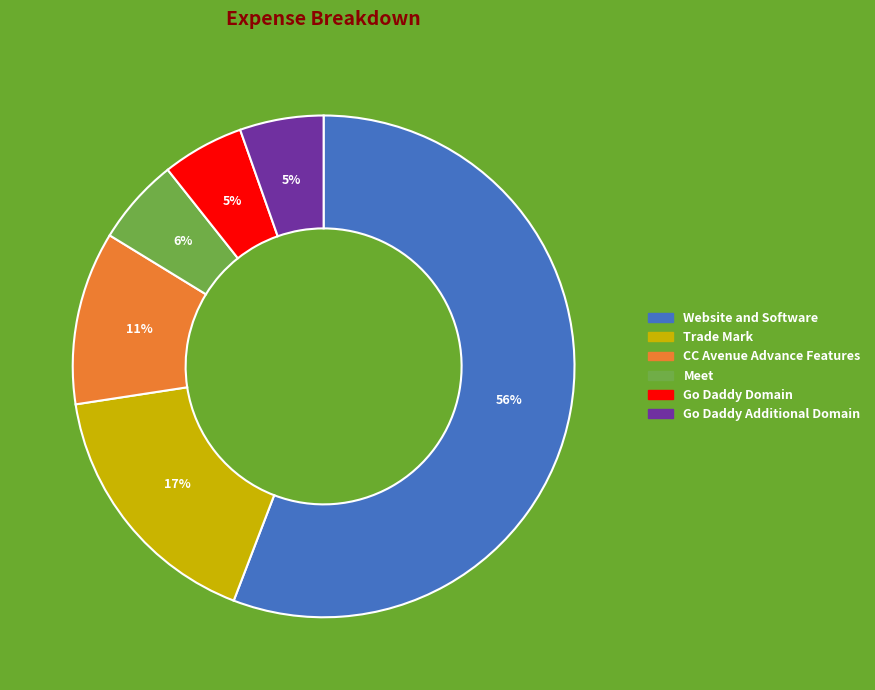

Does any single category account for the majority?

Yes